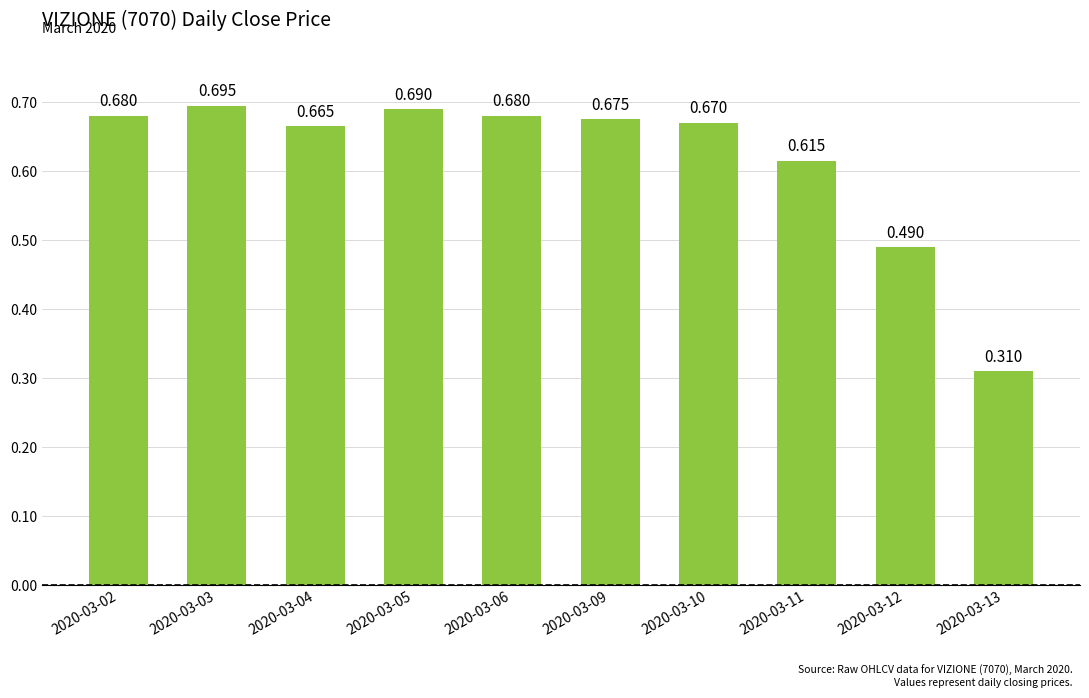

What is the value of the 8th bar from the left?

0.6